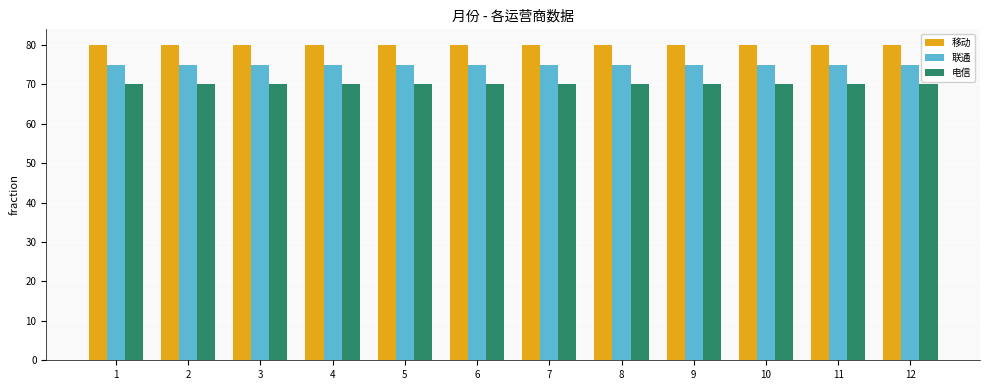

Reading left to right, transcribe all the data shown in this chart.

移动: 80	80	80	80	80	80	80	80	80	80	80	80
联通: 75	75	75	75	75	75	75	75	75	75	75	75
电信: 70	70	70	70	70	70	70	70	70	70	70	70